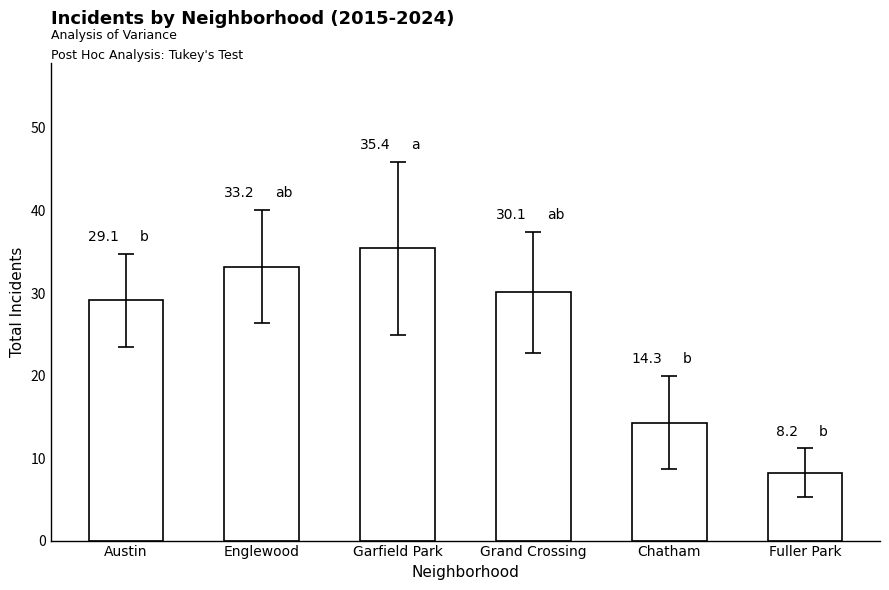

Reading left to right, what are all the values shown in this chart?

Austin=29.1	Englewood=33.2	Garfield Park=35.4	Grand Crossing=30.1	Chatham=14.3	Fuller Park=8.2